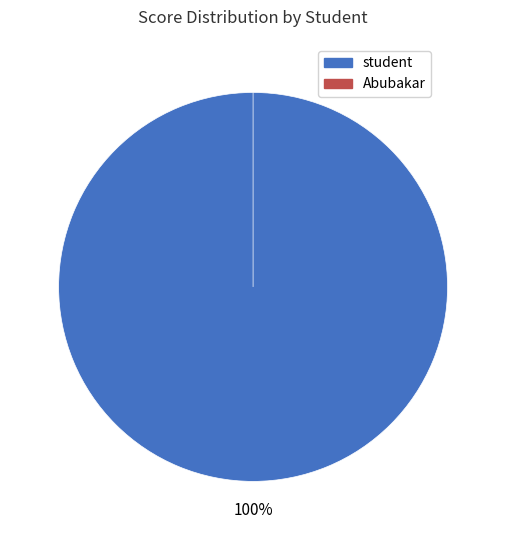

Is there any slice that represents more than half of the pie?

Yes